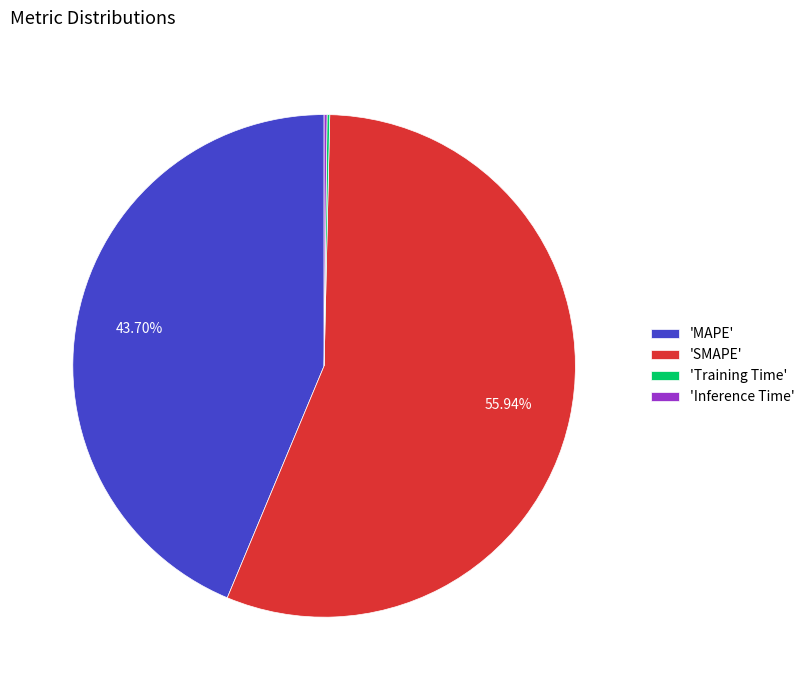

Combined, do 'SMAPE' and 'MAPE' account for over 50%?

Yes